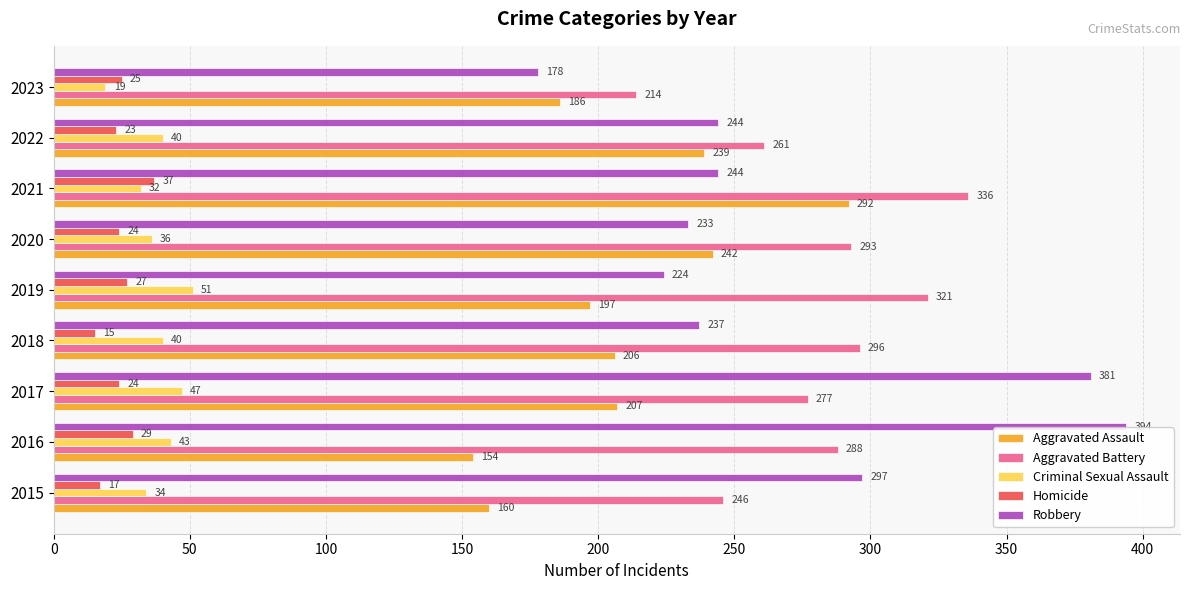

At 2022, list the series in order from smallest to largest.

Homicide, Criminal Sexual Assault, Aggravated Assault, Robbery, Aggravated Battery